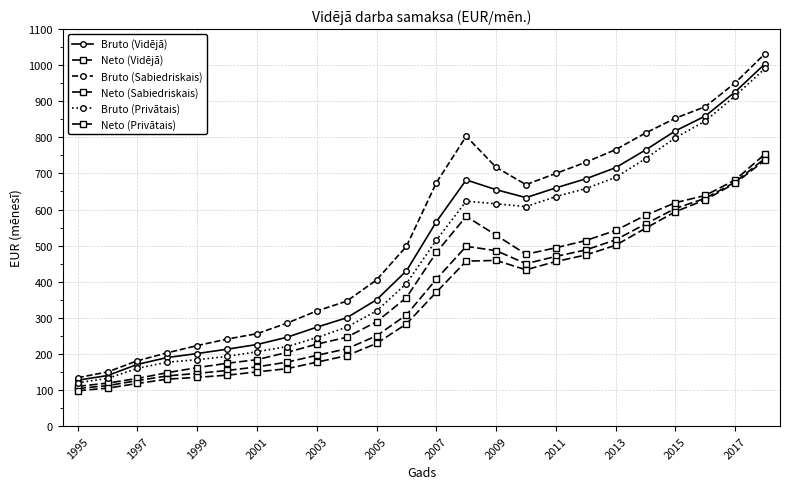

What is the average value of the Bruto (Sabiedriskais) series?

535